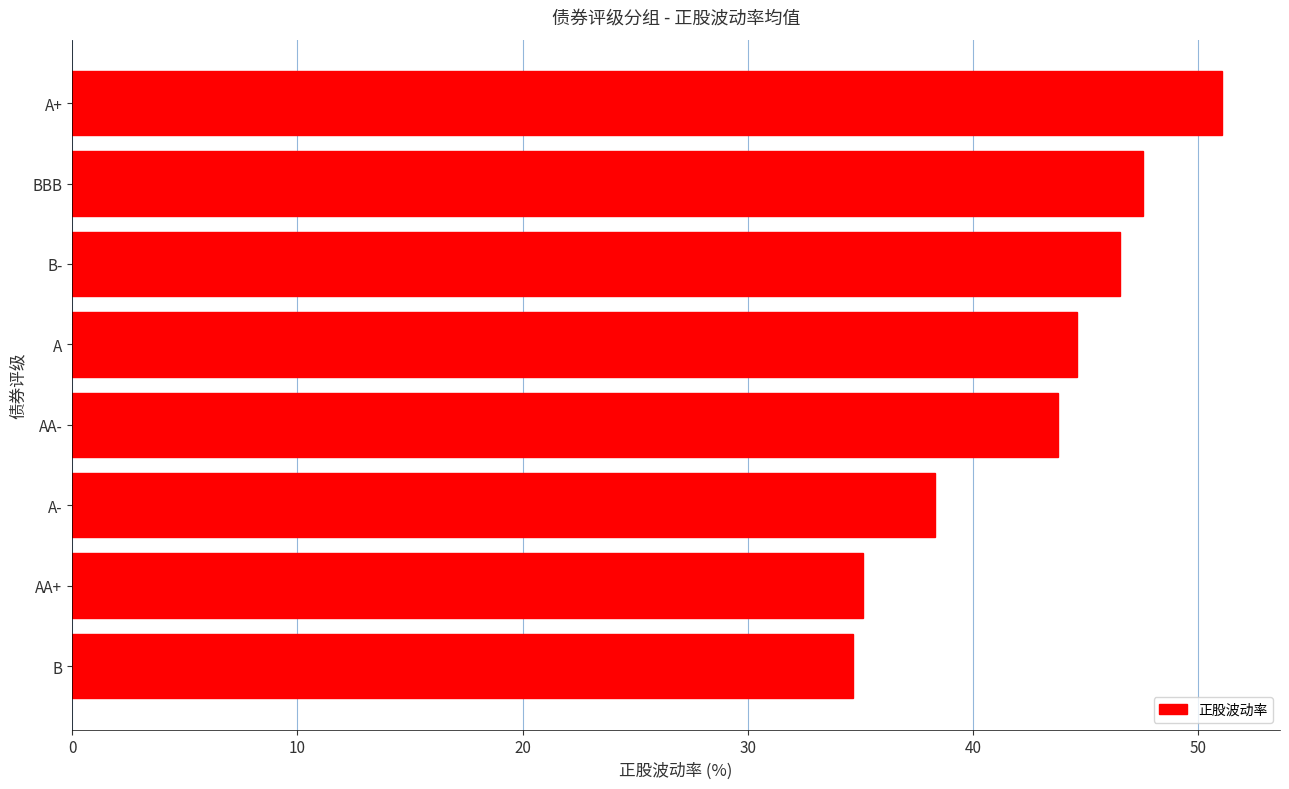

How many data points are less than 44?

4